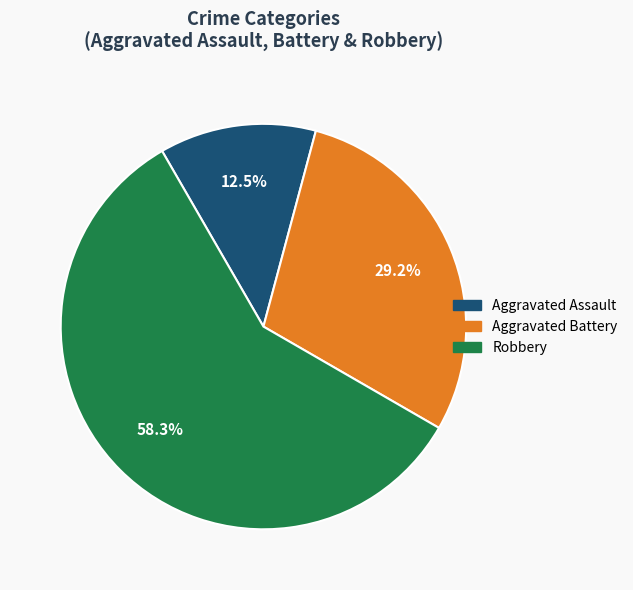

Is there a majority slice in this chart?

Yes